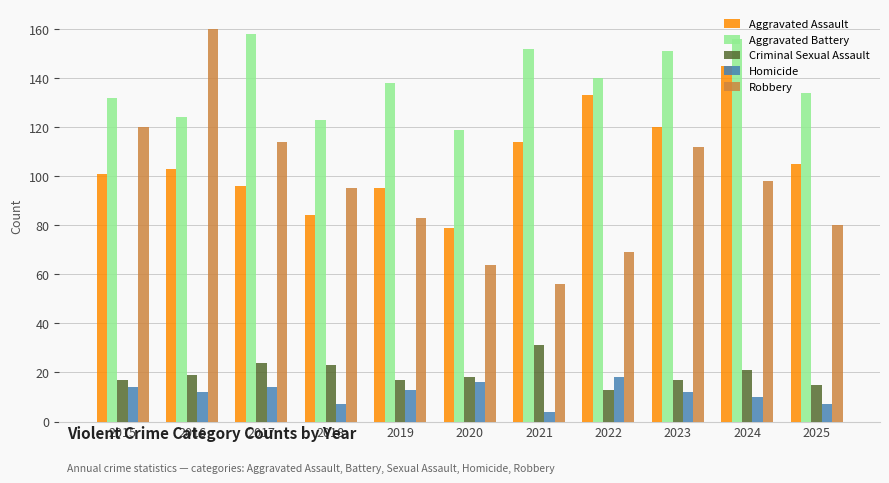

The value of Aggravated Assault at 2025 is 105. True or false?

True